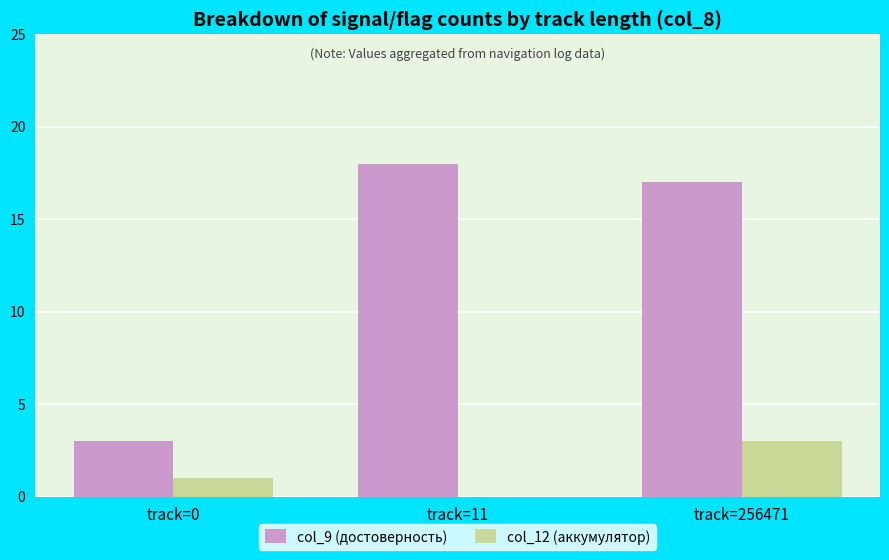

How many distinct data groups are displayed?

2